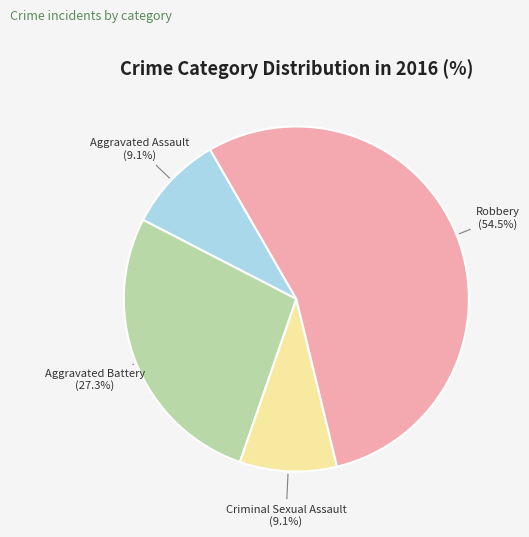

To the nearest percent, what portion does Criminal Sexual Assault represent?

9%